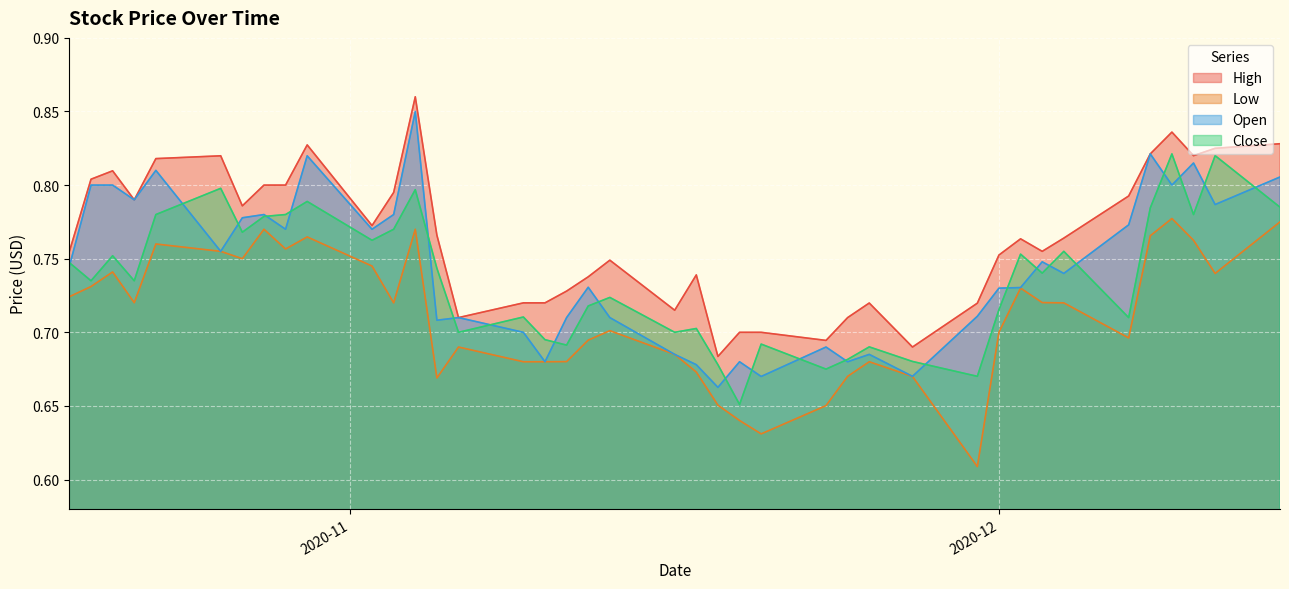

Which category has the highest value across all series?

2020-11-04